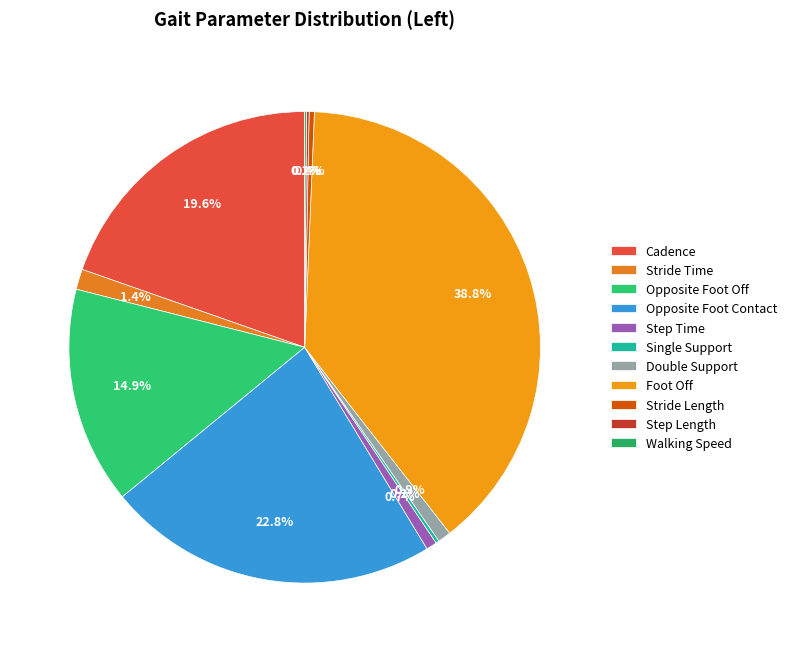

Does Single Support account for over 50% of the chart?

No